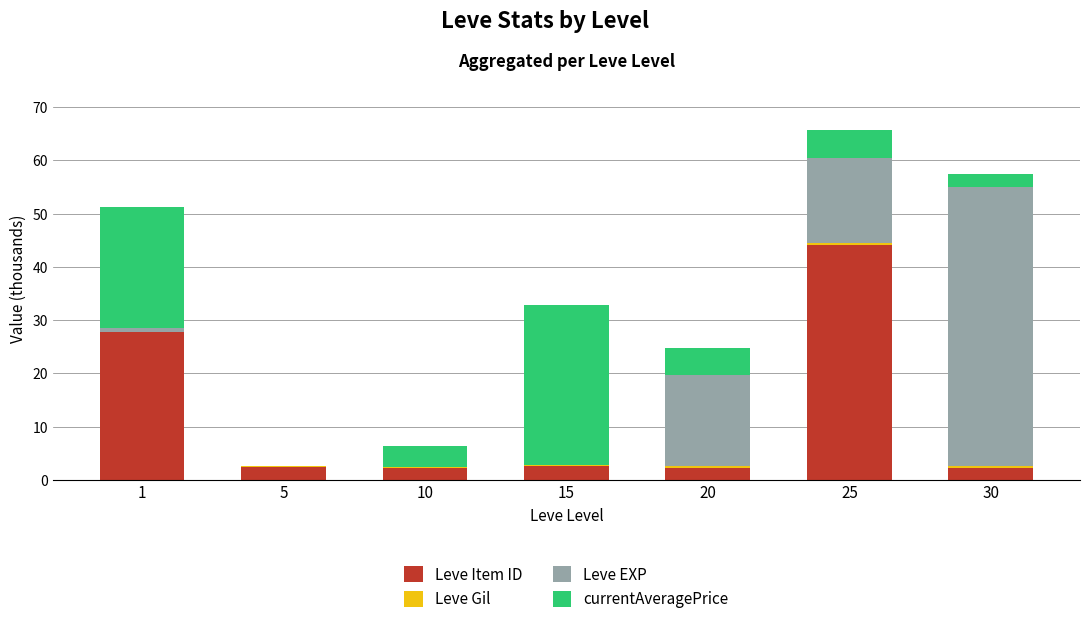

Is it true that Leve Item ID equals 44.1 at 25?

True